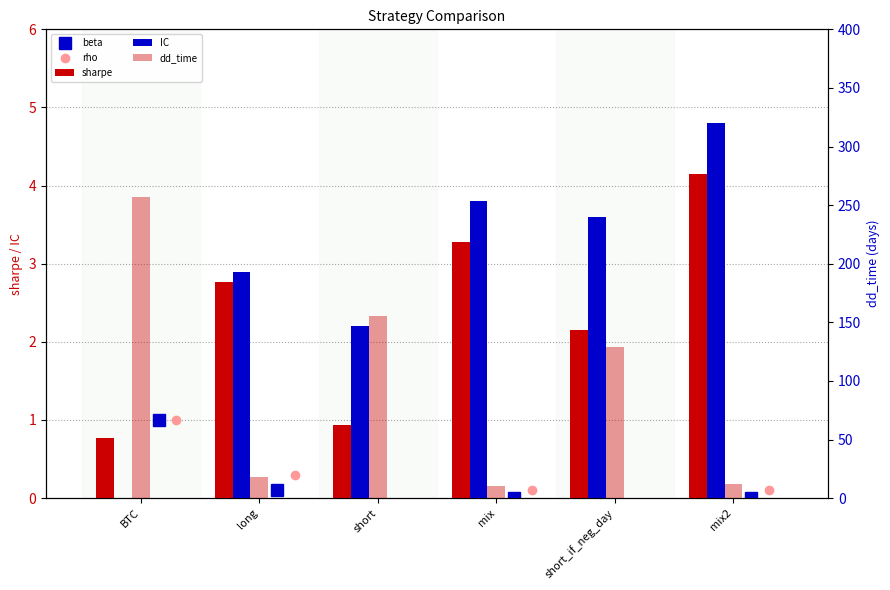

Which category has the lowest value in the sharpe series?

BTC